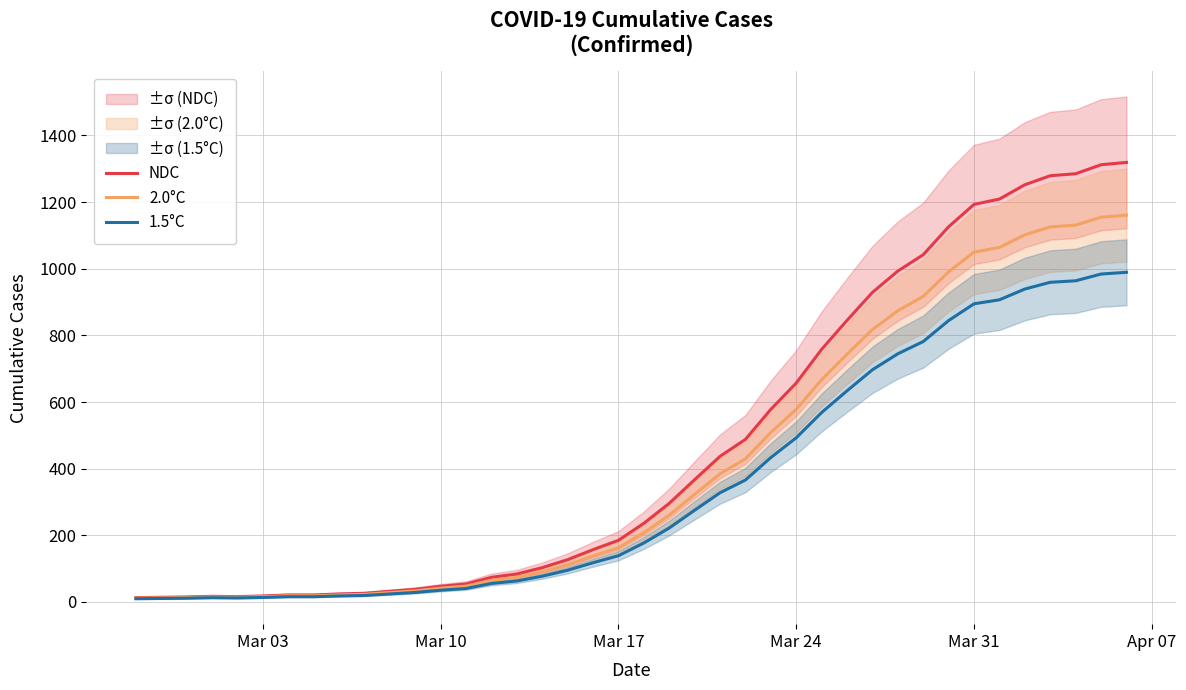

What are all the series names shown in the legend?

NDC, 2.0°C, 1.5°C